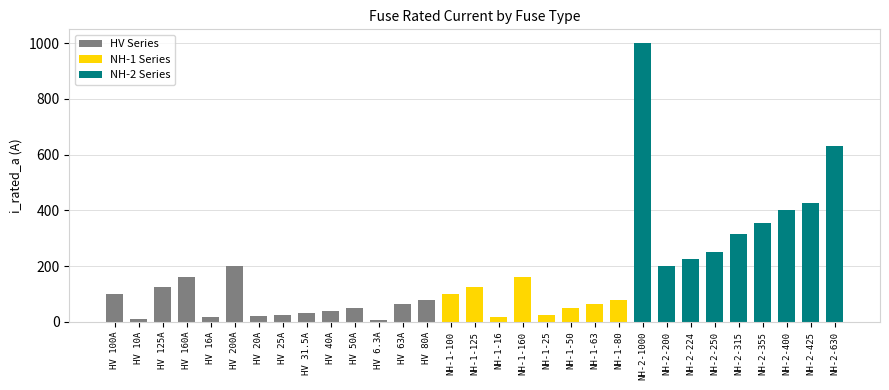

What is the average value?

172.4